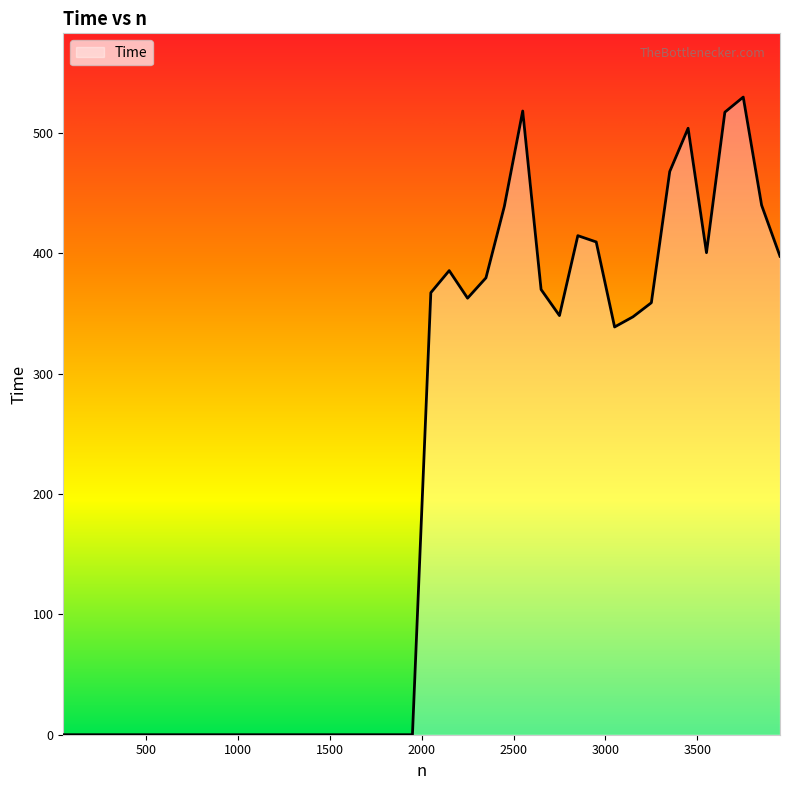

What is the difference between the maximum and minimum values?

529.8